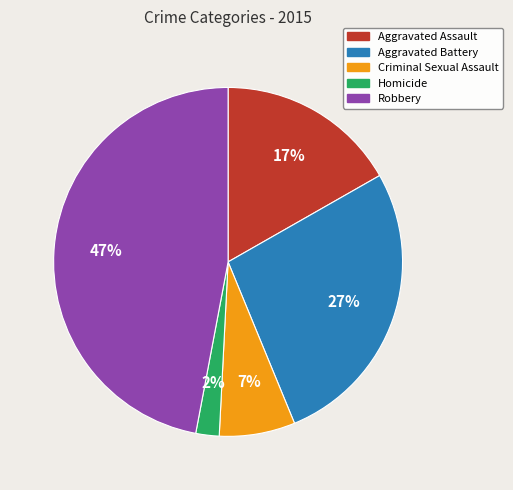

Is Aggravated Battery the majority of the pie?

No